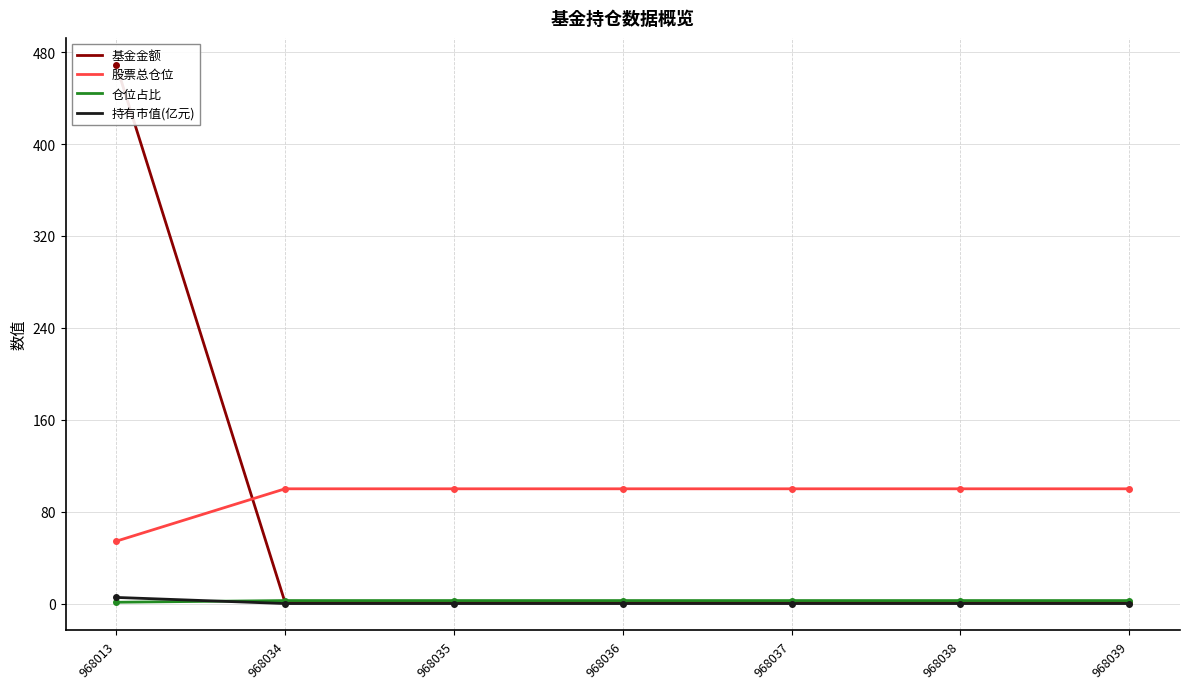

At 968013, list the series in order from smallest to largest.

仓位占比, 持有市值(亿元), 股票总仓位, 基金金额